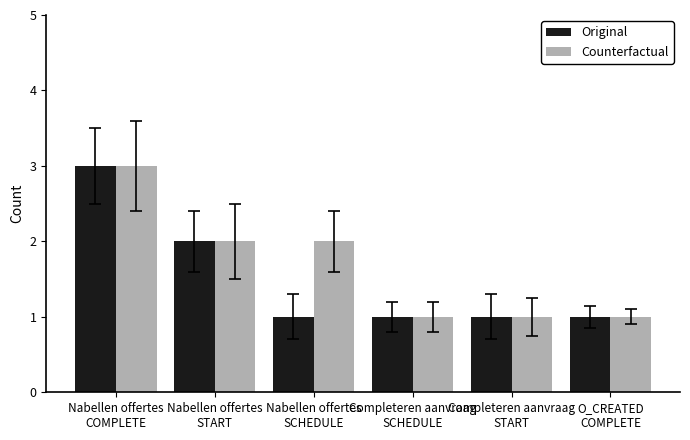

Rank the series by their average value, from lowest to highest.

Original, Counterfactual